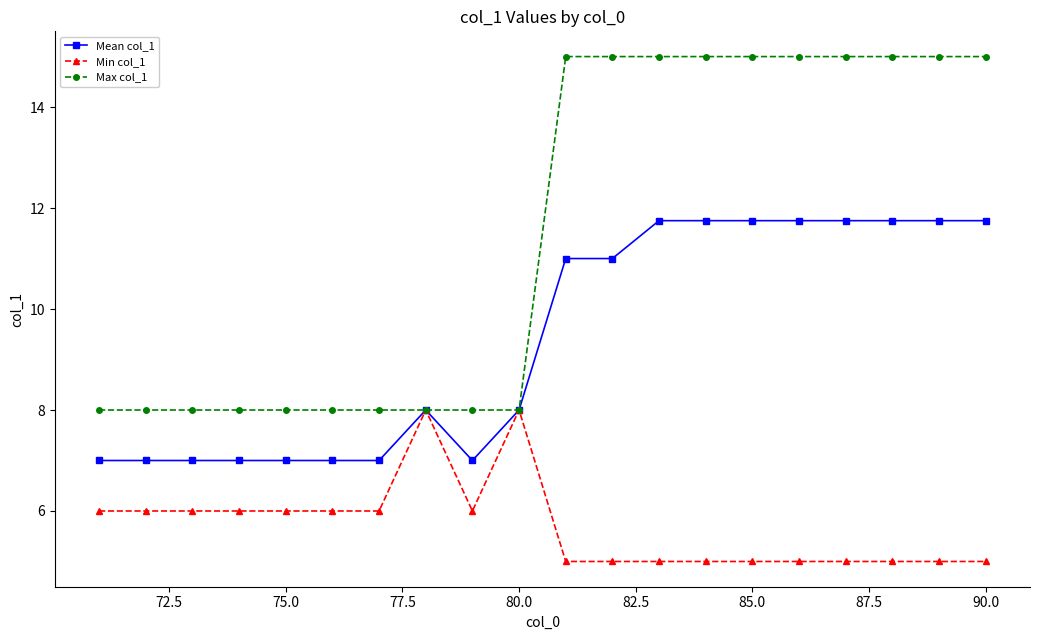

How many lines are shown in the chart?

3